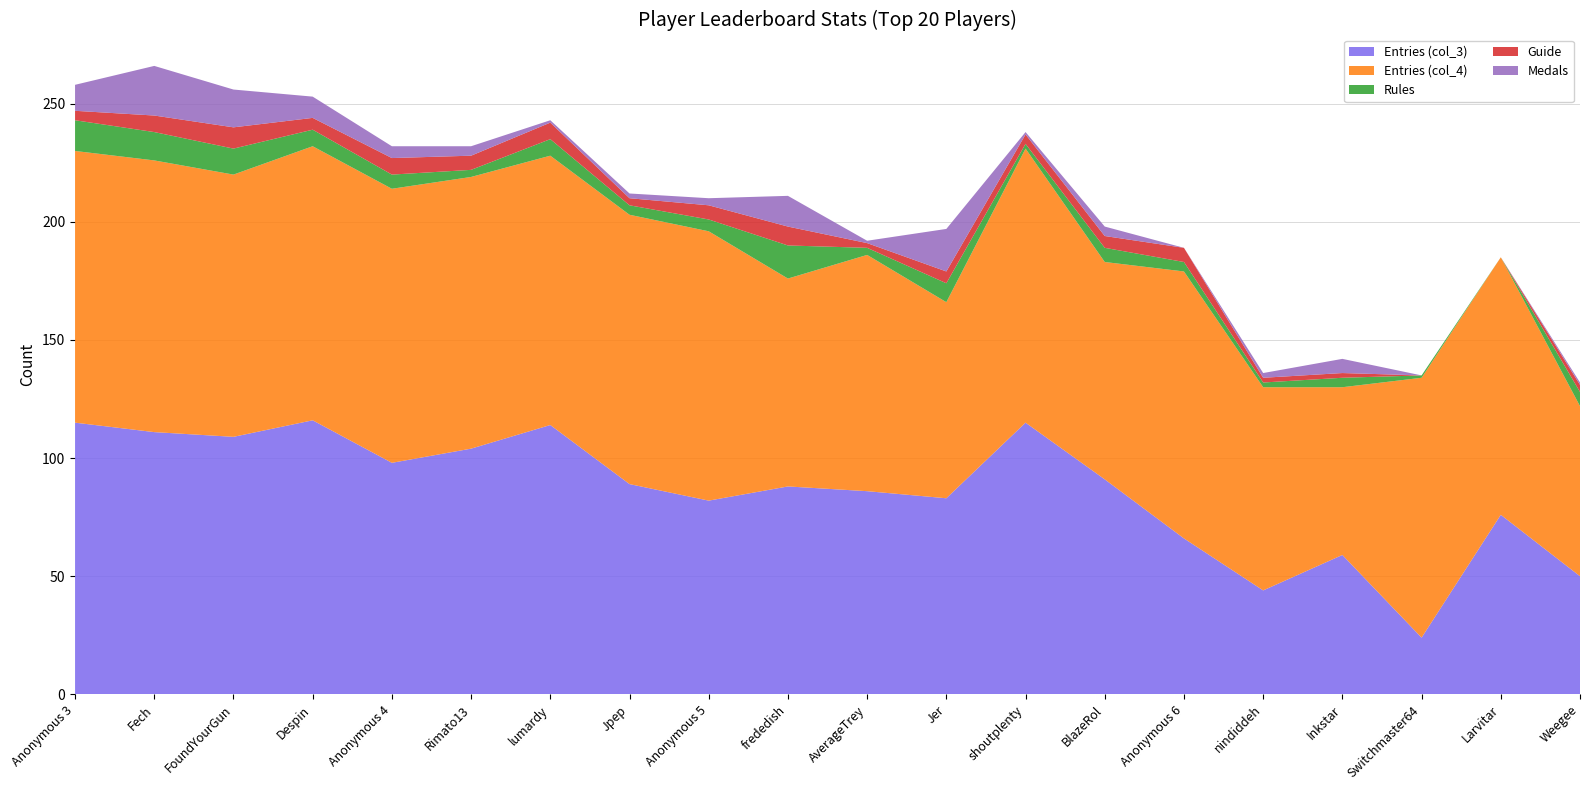

Which category has the lowest value in the Entries (col_3) series?

Switchmaster64